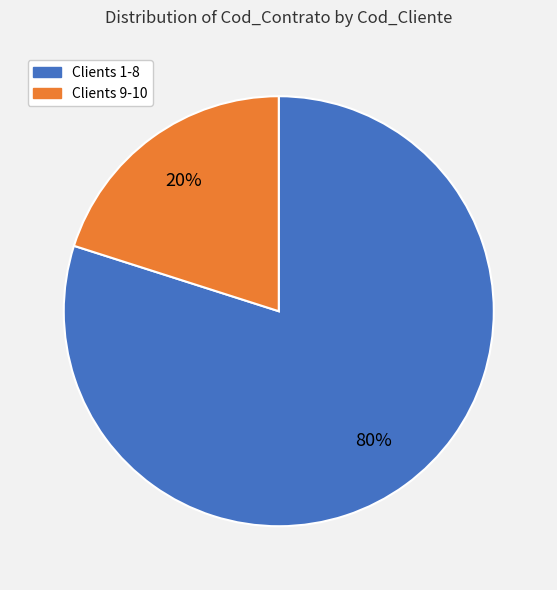

Count the number of slices in the pie.

2